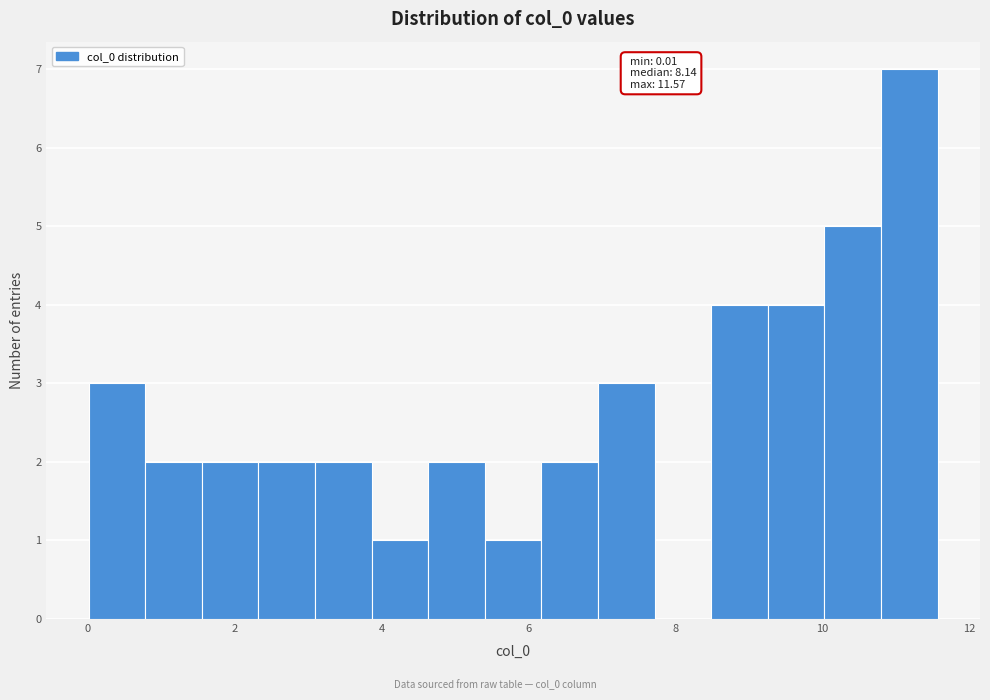

Read against the x-axis, roughly where is the centre of the tallest bar?

11.2